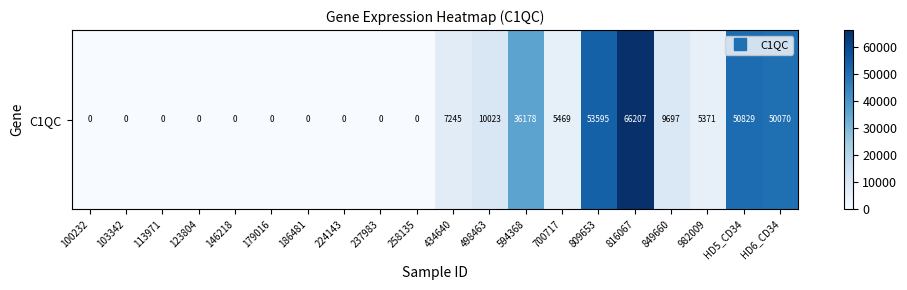

What is the ratio of the value at 594368 to the value at HD6_CD34?

0.7